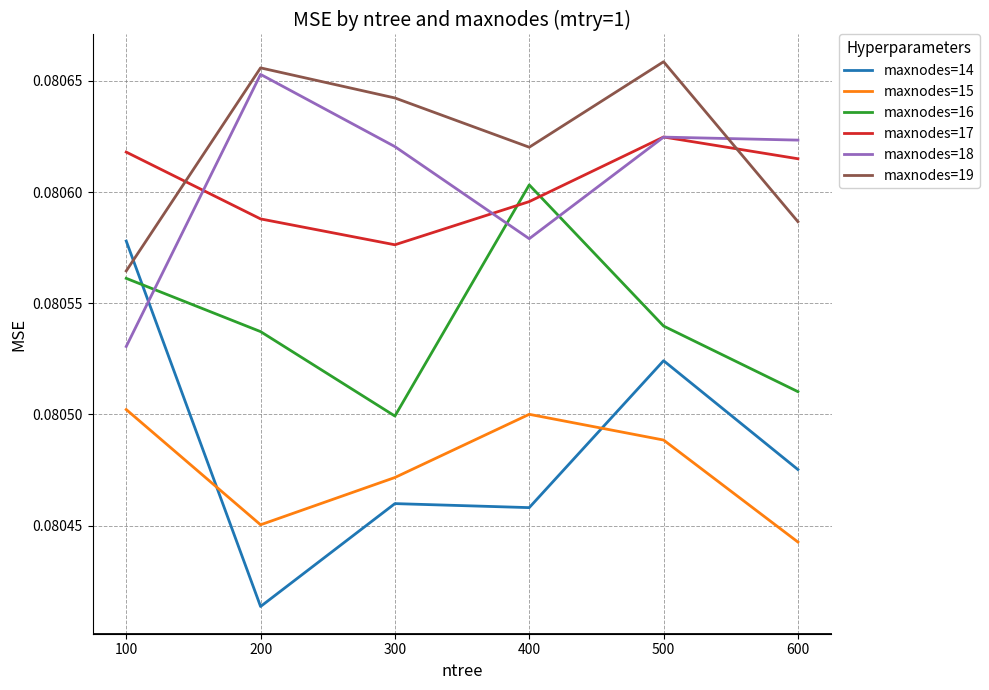

In maxnodes=17, how many points are lower than both neighbors (excluding endpoints)?

1